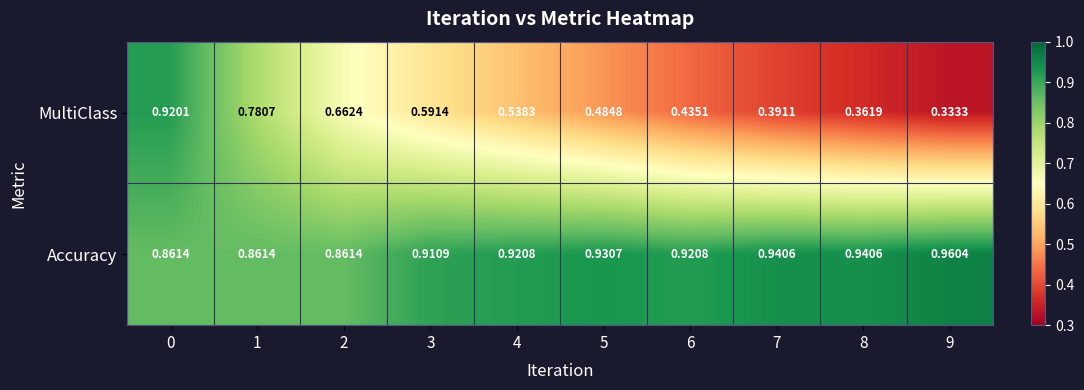

List the series in order of their overall mean, lowest first.

MultiClass, Accuracy